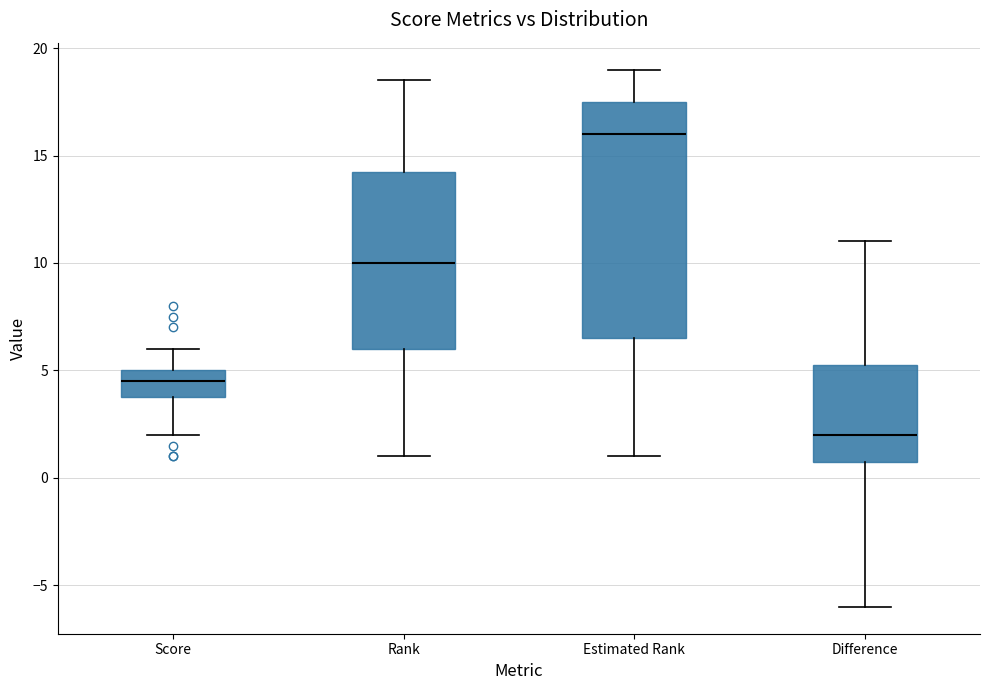

Reading left to right, read every box against the y-axis: the position of its median line, the range the box covers, and the ends of its whiskers. The values are not printed on the chart, so give them approximately, as read against the axis.

Score: median 4.5, box 4.0 to 5.0, whiskers 2.0 to 6.0
Rank: median 10.0, box 6.0 to 14.5, whiskers 1.0 to 18.5
Estimated Rank: median 16.0, box 6.5 to 17.5, whiskers 1.0 to 19.0
Difference: median 2.0, box 1.0 to 5.5, whiskers -6.0 to 11.0